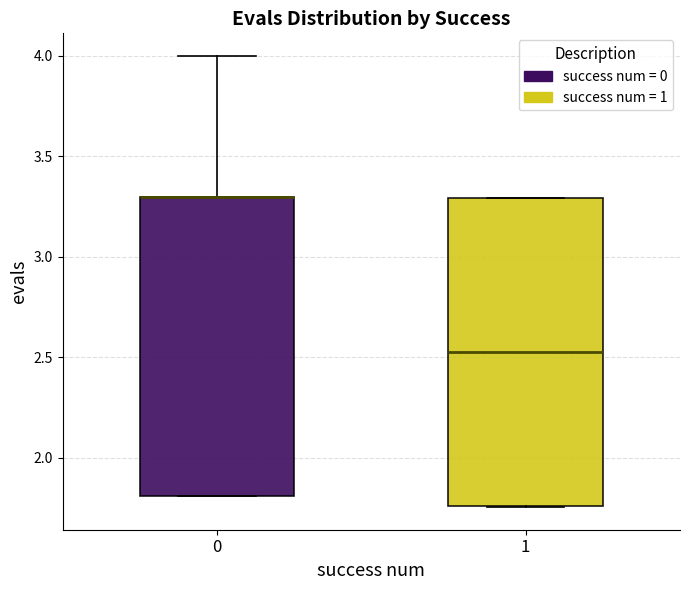

Where is the lower edge of the box at x = 1 on the y-axis? The values are not printed on the chart, so give them approximately, as read against the axis.

1.75